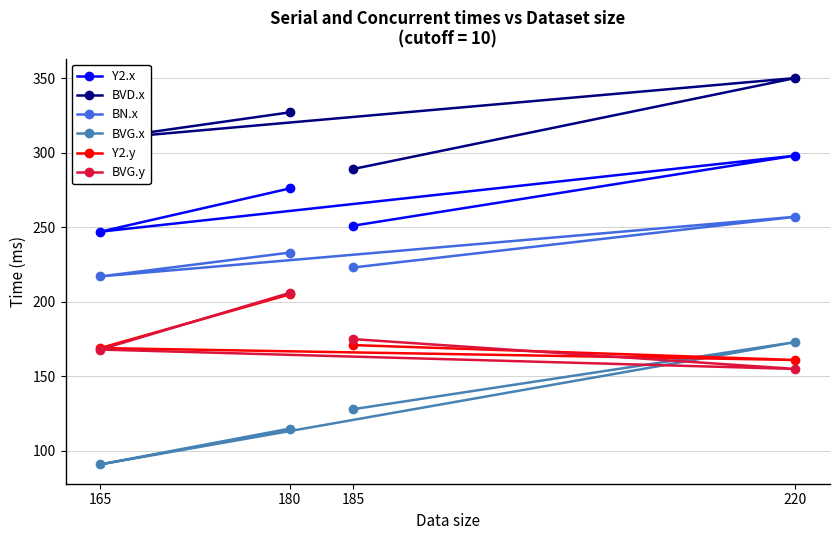

What is the value of the Y2.y point at the 2nd from the left?

205